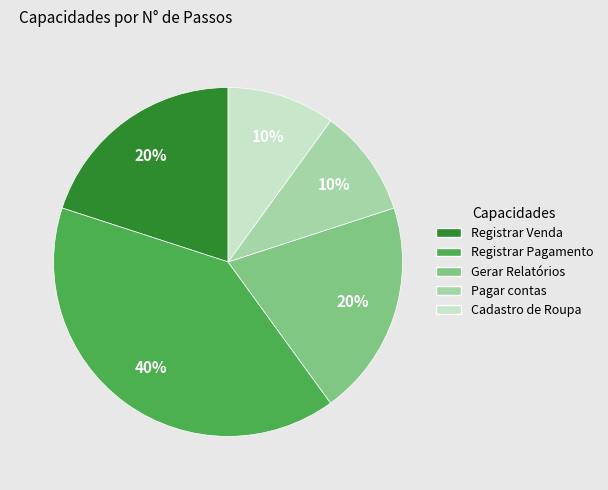

To the nearest percent, what is the combined percentage of Pagar contas and Cadastro de Roupa?

20%